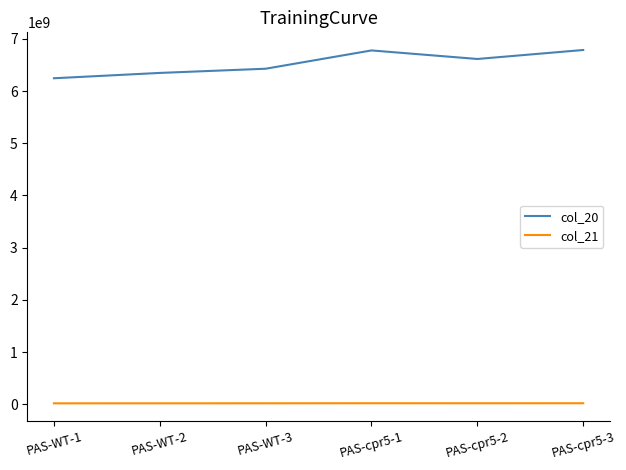

True or false: col_20 and col_21 intersect in this chart.

False